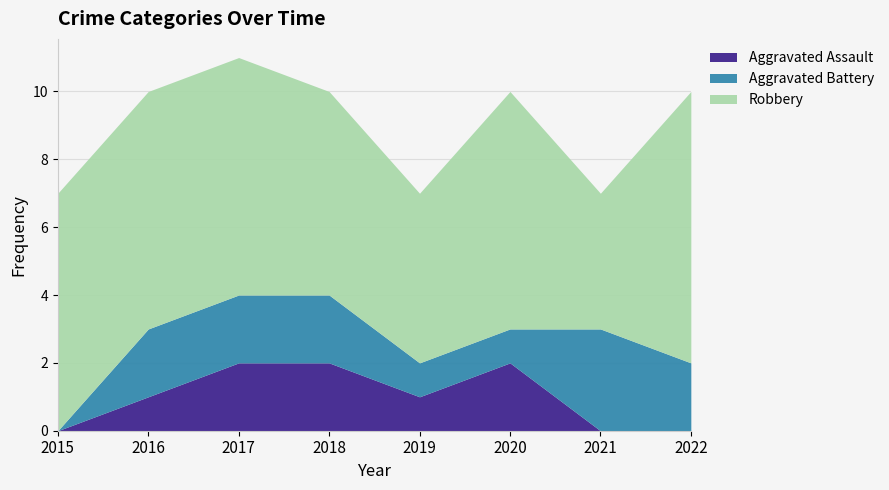

Which category has the highest value in the Robbery series?

2022